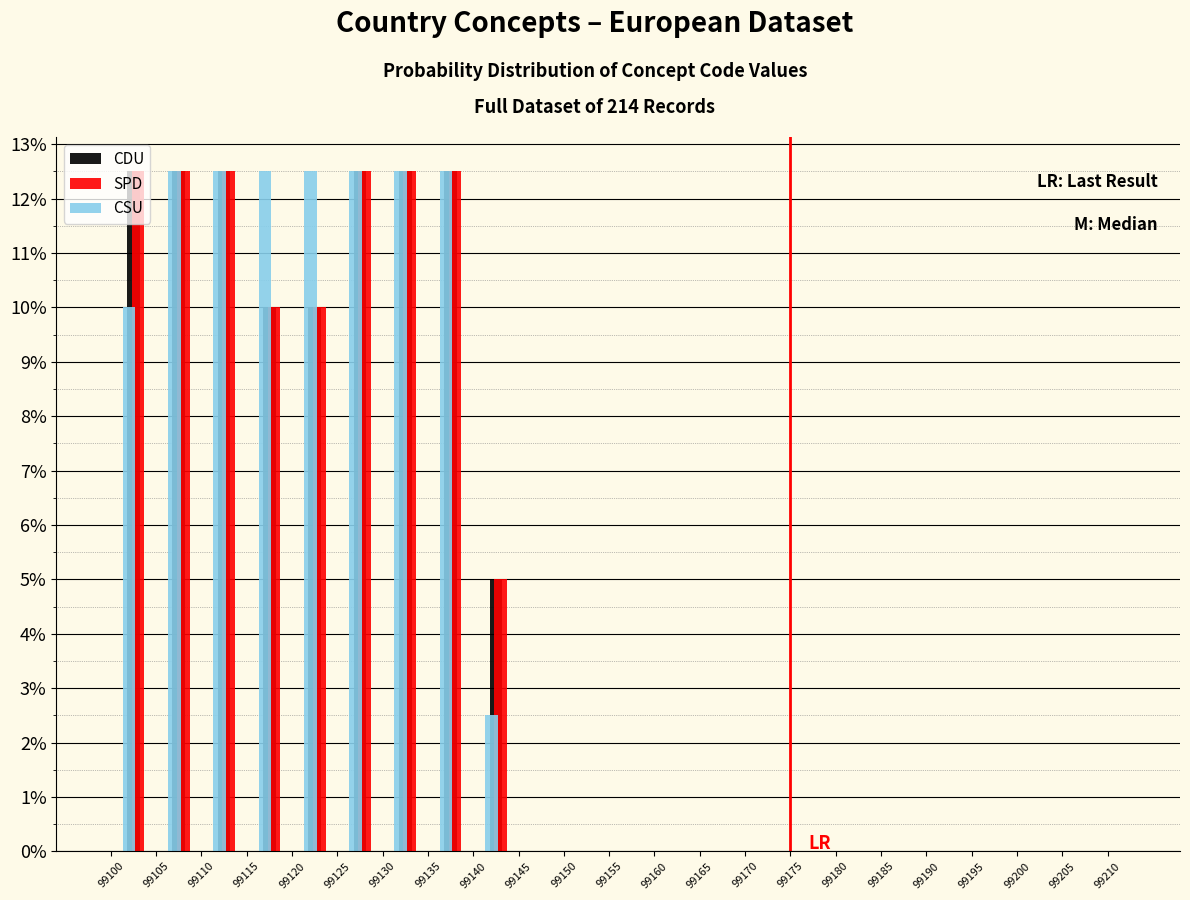

Reading left to right, list every range on the x-axis with the height of the bar of each series over it. The values are not printed on the chart, so give them approximately, as read against the axis.

99095 to 99100: CDU=0	SPD=0	CSU=0
99100 to 99105: CDU=12.5	SPD=12.5	CSU=10.0
99105 to 99110: CDU=12.5	SPD=12.5	CSU=12.5
99110 to 99115: CDU=12.5	SPD=12.5	CSU=12.5
99115 to 99120: CDU=10.0	SPD=10.0	CSU=12.5
99120 to 99125: CDU=10.0	SPD=10.0	CSU=12.5
99125 to 99130: CDU=12.5	SPD=12.5	CSU=12.5
99130 to 99135: CDU=12.5	SPD=12.5	CSU=12.5
99135 to 99140: CDU=12.5	SPD=12.5	CSU=12.5
99140 to 99145: CDU=5.0	SPD=5.0	CSU=2.5
99145 to 99150: CDU=0	SPD=0	CSU=0
99150 to 99155: CDU=0	SPD=0	CSU=0
99155 to 99160: CDU=0	SPD=0	CSU=0
99160 to 99165: CDU=0	SPD=0	CSU=0
99165 to 99170: CDU=0	SPD=0	CSU=0
99170 to 99175: CDU=0	SPD=0	CSU=0
99175 to 99180: CDU=0	SPD=0	CSU=0
99180 to 99185: CDU=0	SPD=0	CSU=0
99185 to 99190: CDU=0	SPD=0	CSU=0
99190 to 99195: CDU=0	SPD=0	CSU=0
99195 to 99200: CDU=0	SPD=0	CSU=0
99200 to 99205: CDU=0	SPD=0	CSU=0
99205 to 99210: CDU=0	SPD=0	CSU=0
99210 to 99215: CDU=0	SPD=0	CSU=0